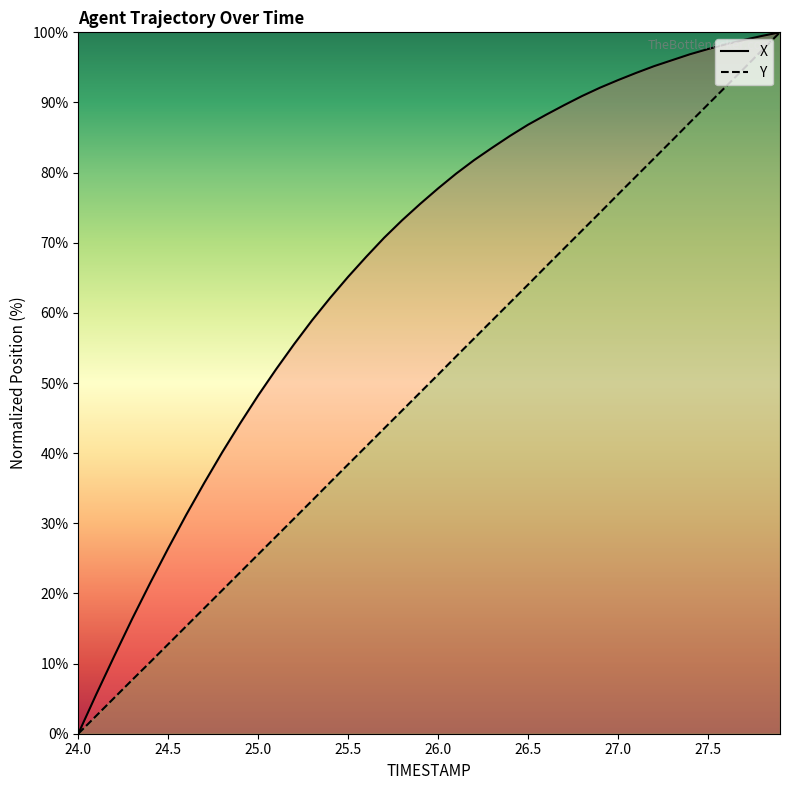

Rank the categories by X value from highest to lowest.

27.9, 27.8, 27.7, 27.6, 27.5, 27.4, 27.3, 27.2, 27.1, 27.0, 26.9, 26.8, 26.7, 26.6, 26.5, 26.4, 26.3, 26.2, 26.1, 26.0, 25.9, 25.8, 25.7, 25.6, 25.5, 25.4, 25.3, 25.2, 25.1, 25.0, 24.9, 24.8, 24.7, 24.6, 24.5, 24.4, 24.3, 24.2, 24.1, 24.0